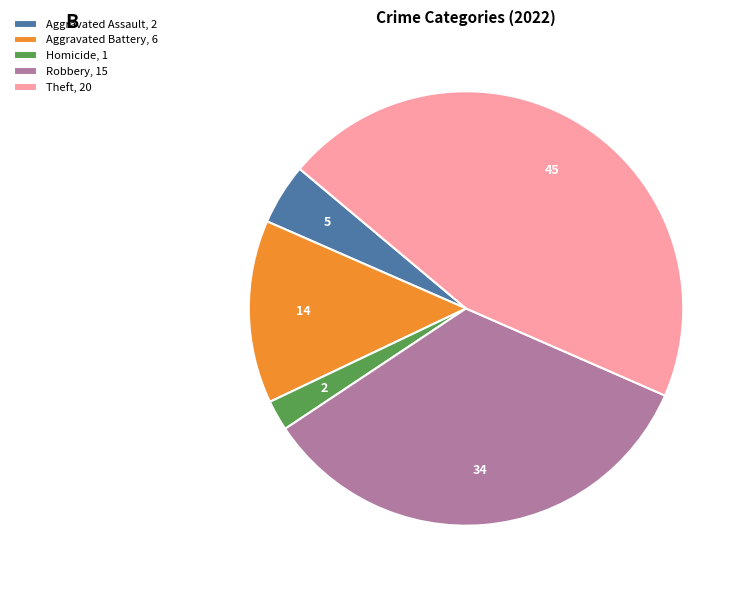

Does any single category account for the majority?

No